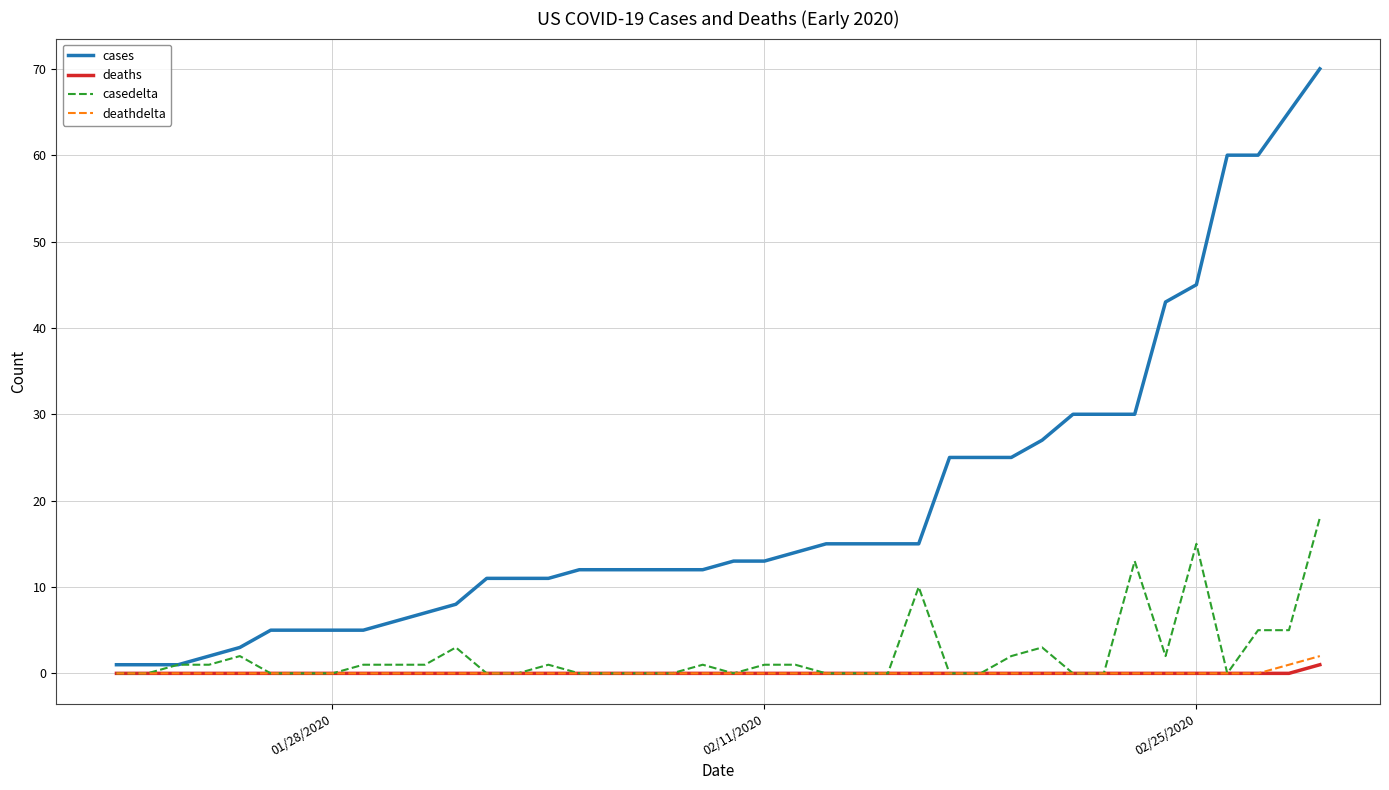

Which series has the widest spread of values?

cases